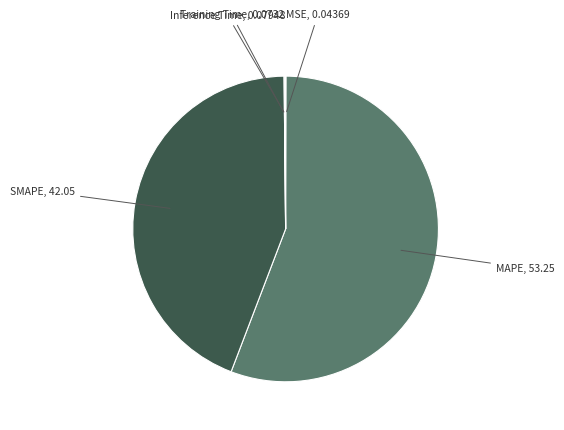

To the nearest percent, what is the average slice percentage?

20%